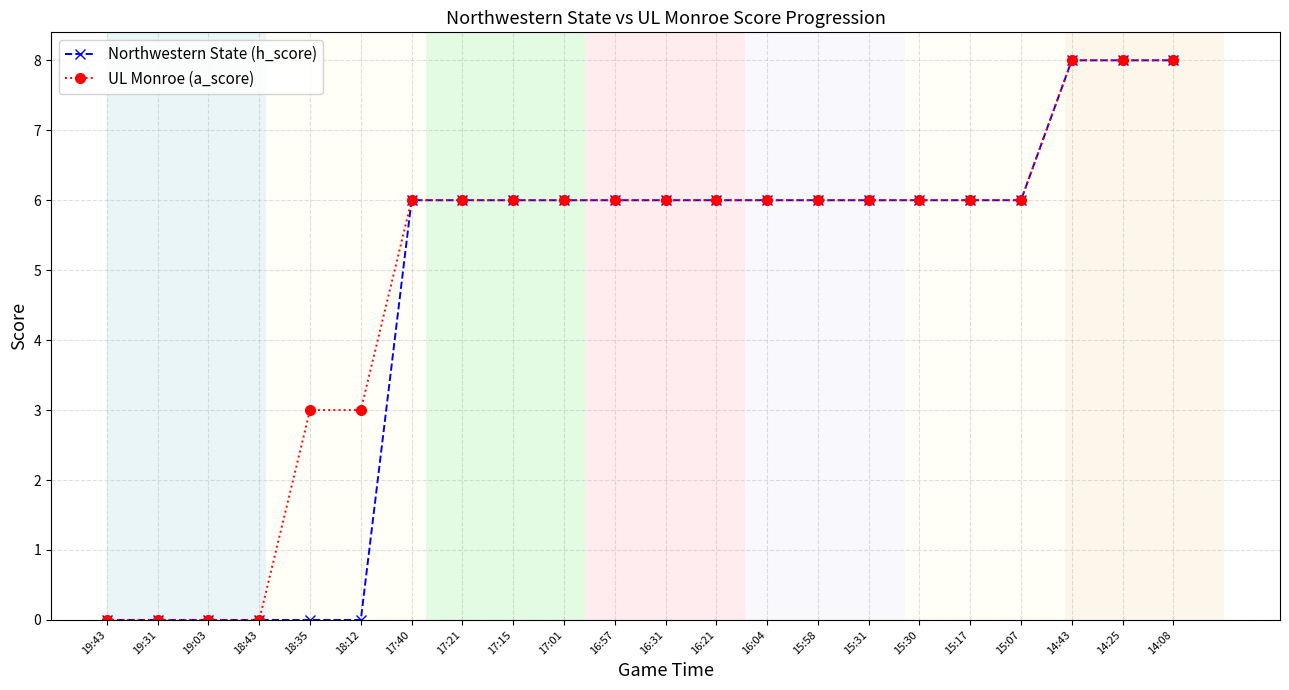

Is the value of Northwestern State (h_score) at 14:25 greater than the value of UL Monroe (a_score) at 16:31?

Yes